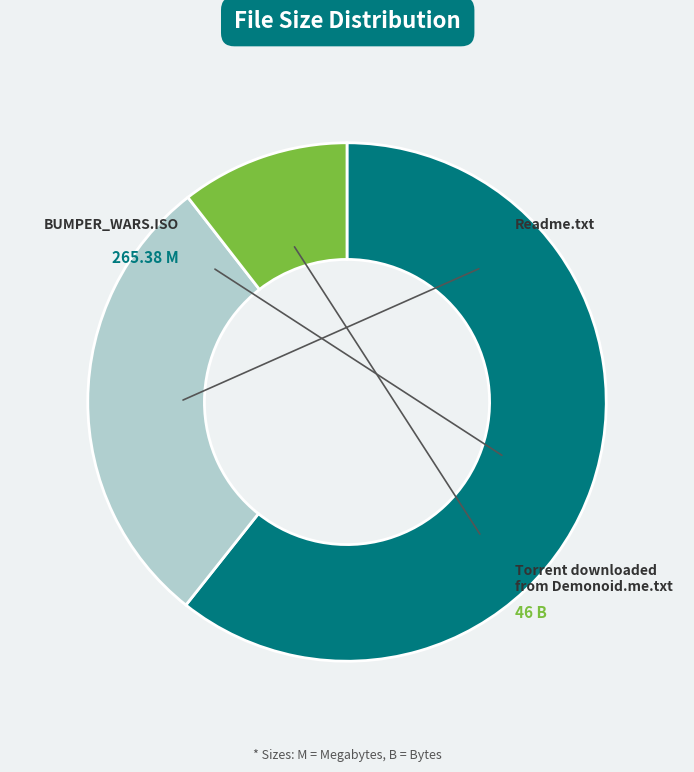

Is there any slice that represents more than half of the pie?

Yes